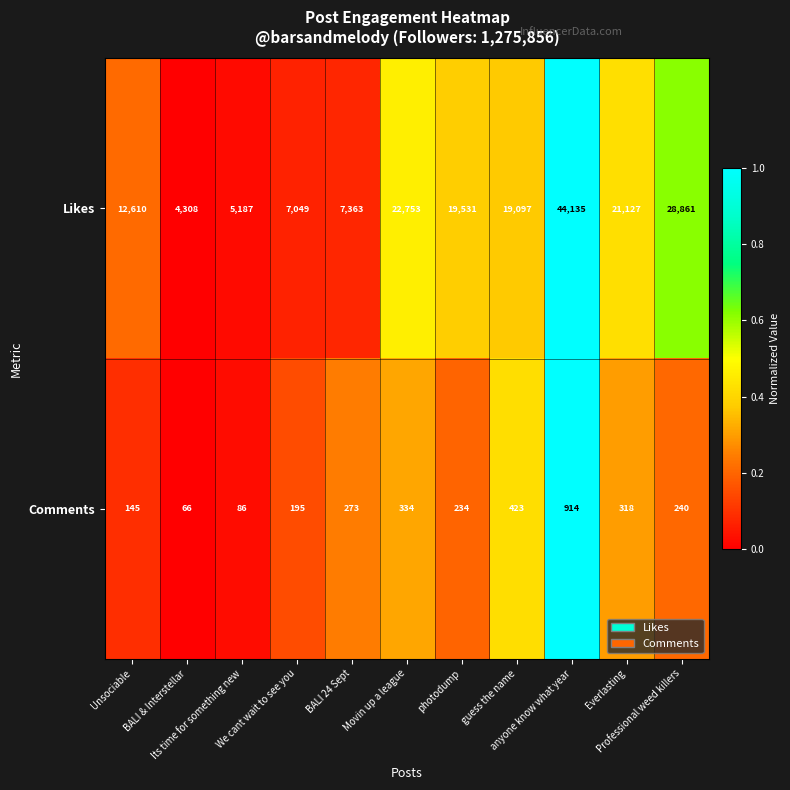

List the series in order of their peak value, highest first.

Likes, Comments